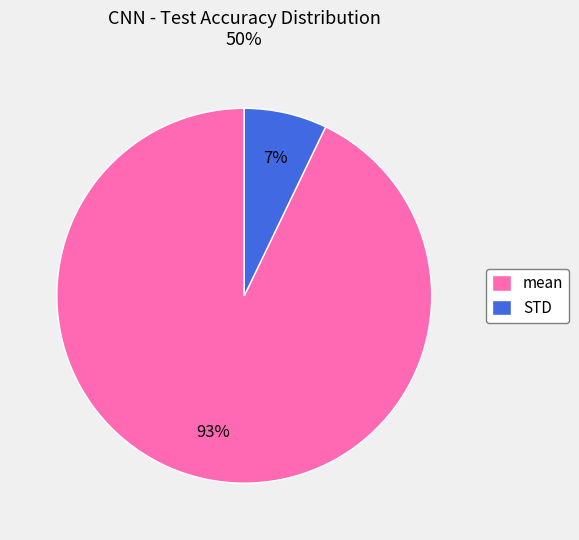

Which slice represents more than half of the pie?

mean